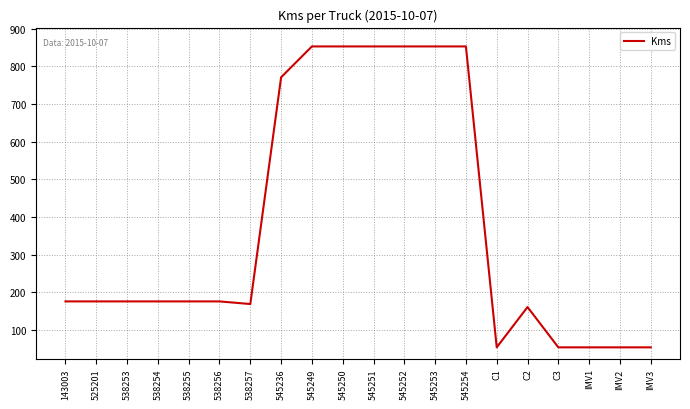

What is the smallest value displayed?

54